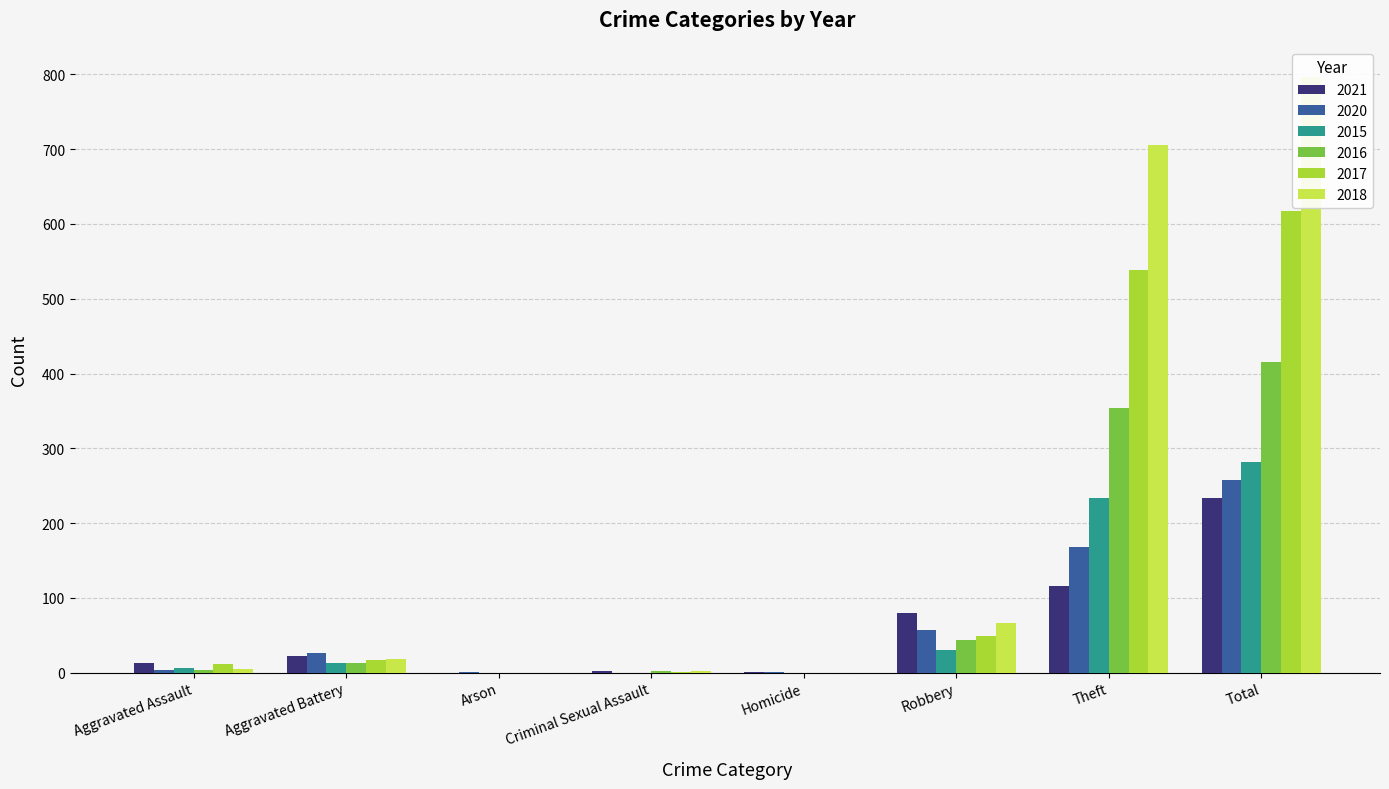

What are all the series names shown in the legend?

2021, 2020, 2015, 2016, 2017, 2018